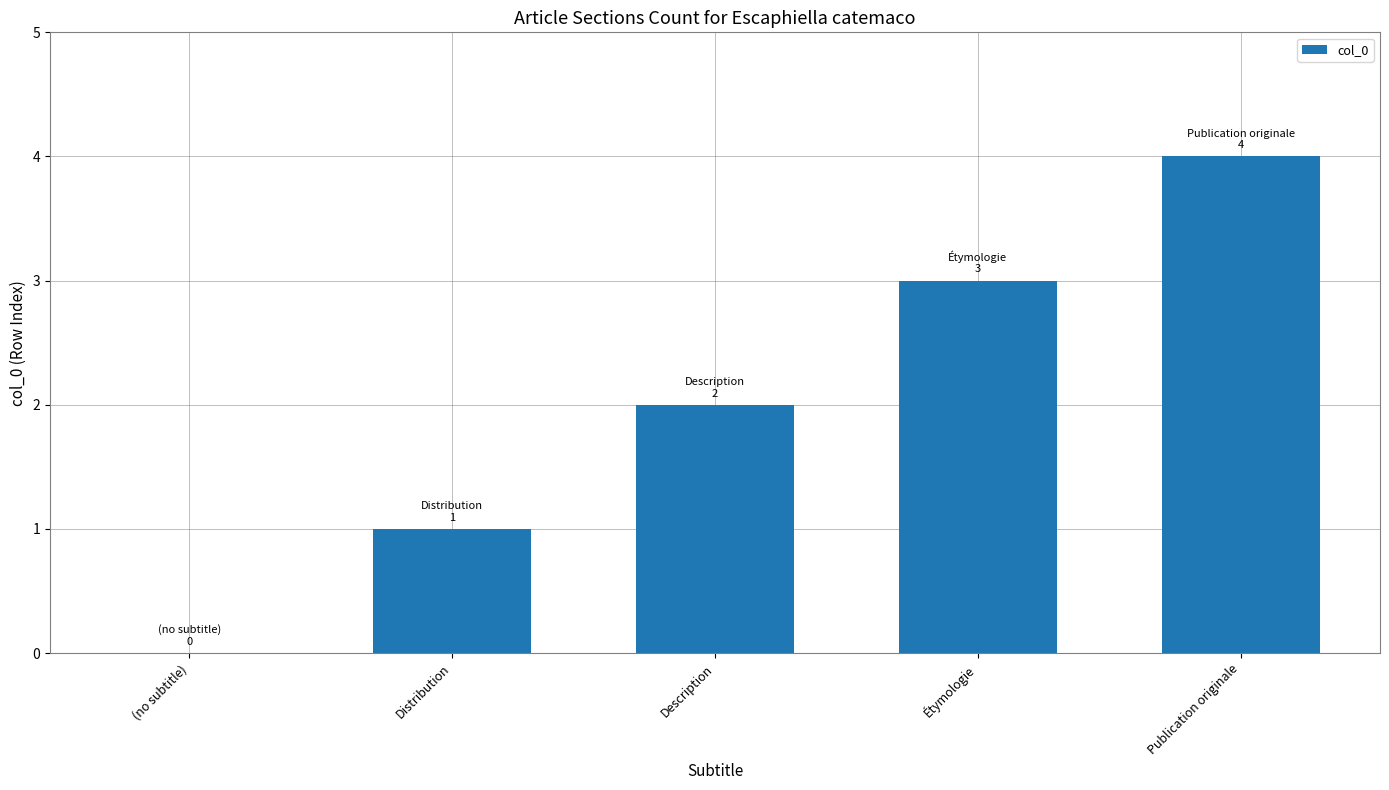

At which category does the chart reach its peak across all series?

Publication originale